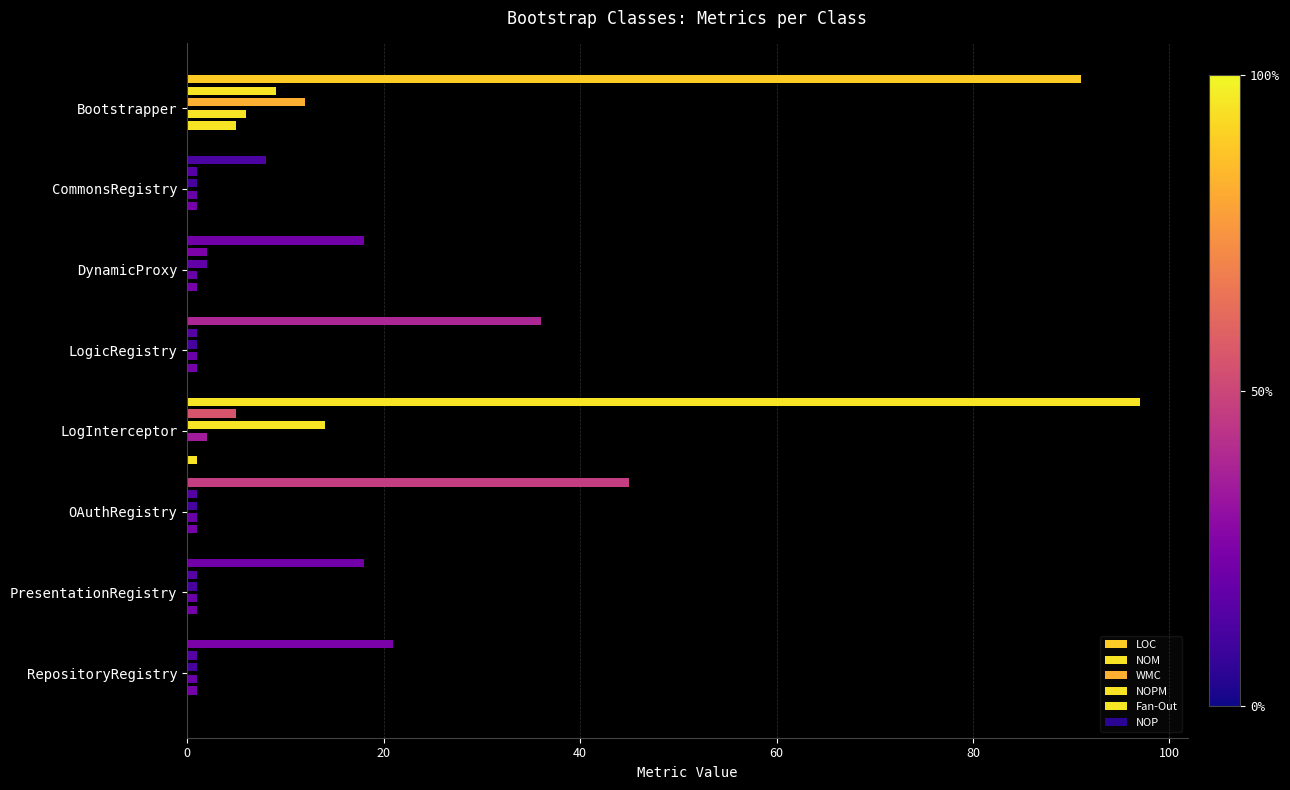

How many values in the Fan-Out series are below 1?

1